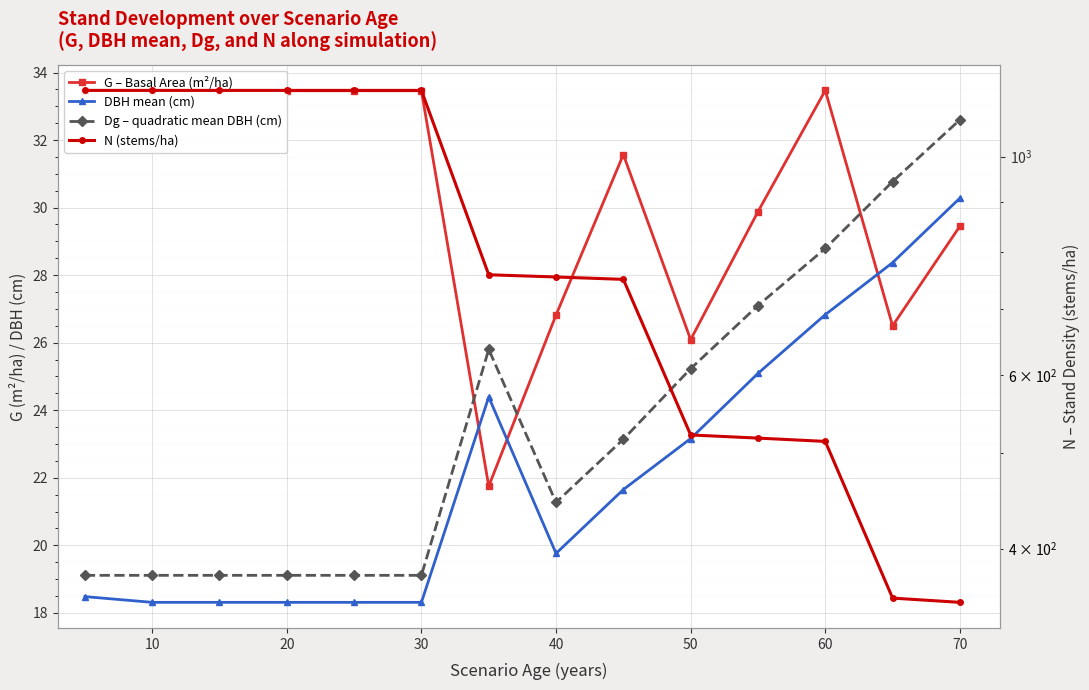

How many interior local valleys does the Dg – quadratic mean DBH (cm) series have?

1